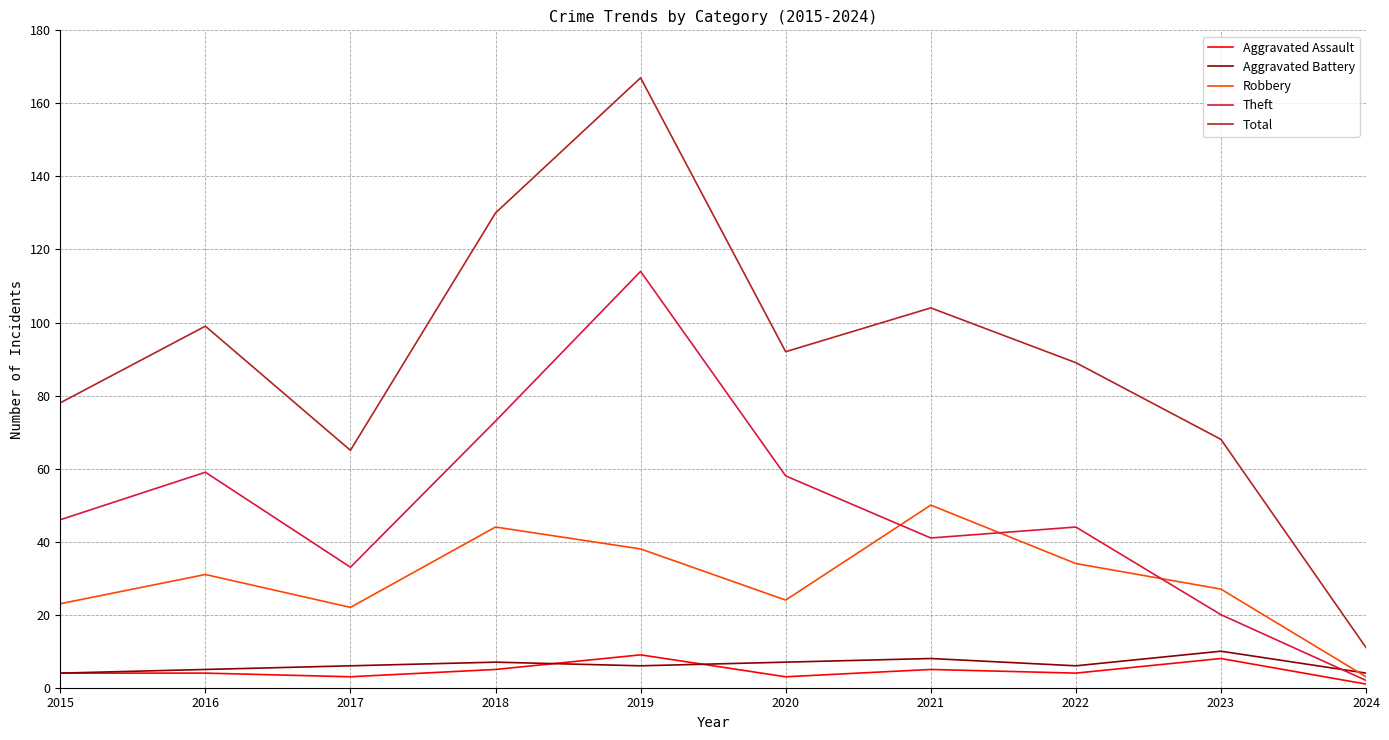

At which category does the chart reach its minimum across all series?

2024